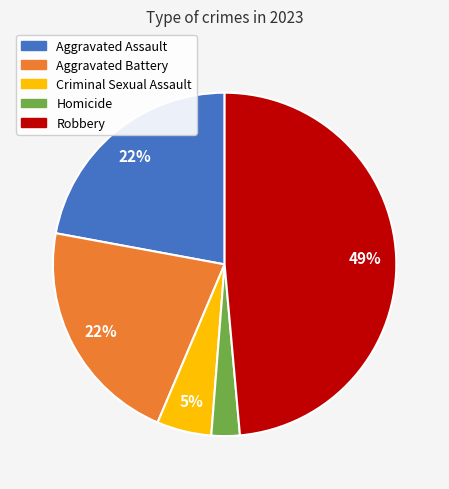

To the nearest percent, what is the combined percentage of Homicide and Aggravated Assault?

25%